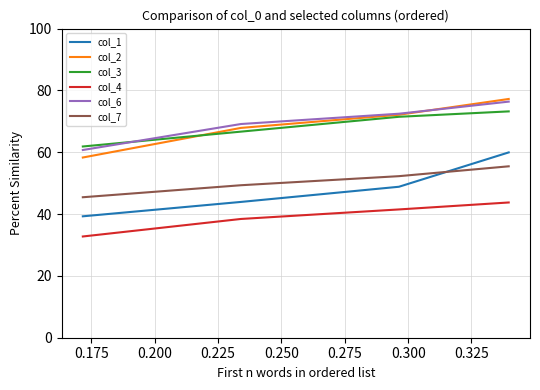

True or false: col_2 and col_7 cross at least once.

False